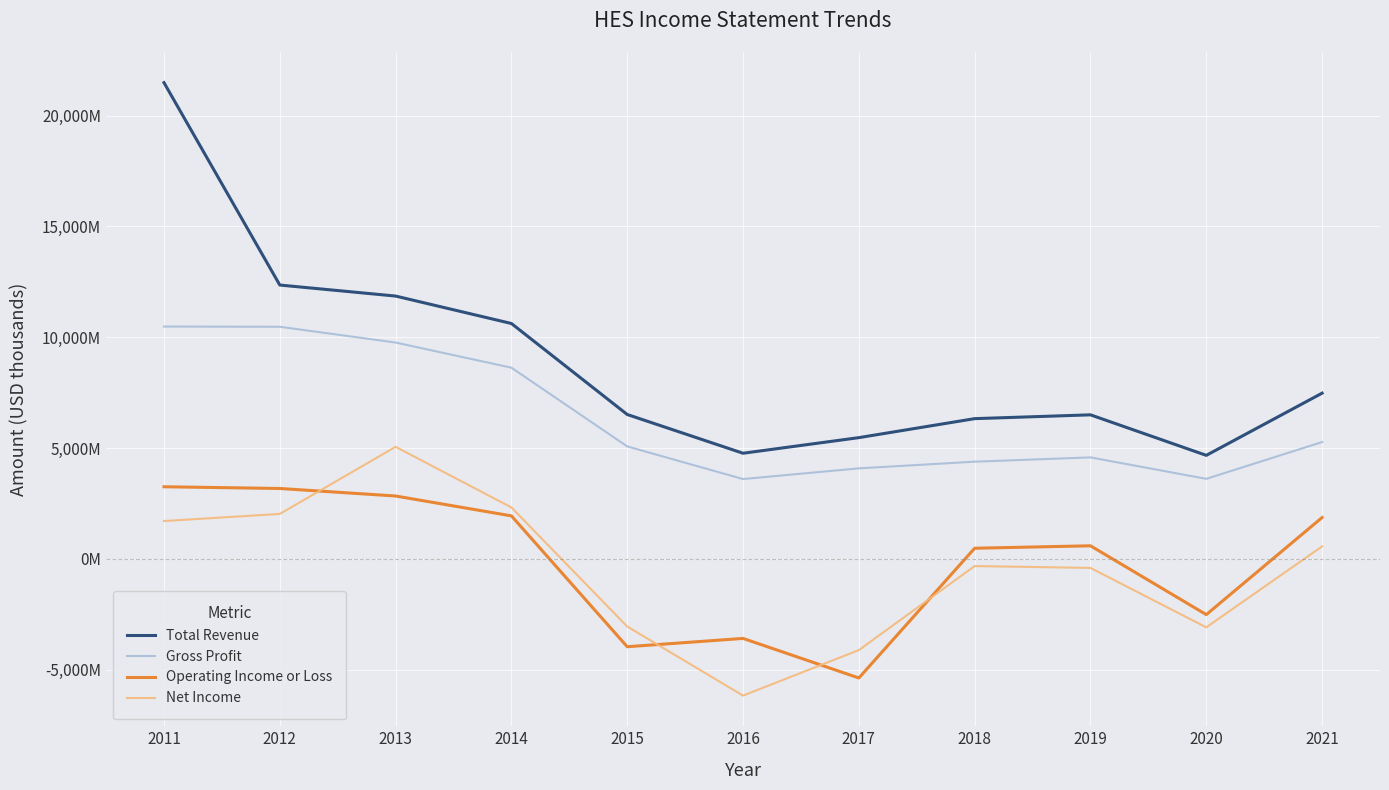

Does the chart have visible grid lines?

Yes